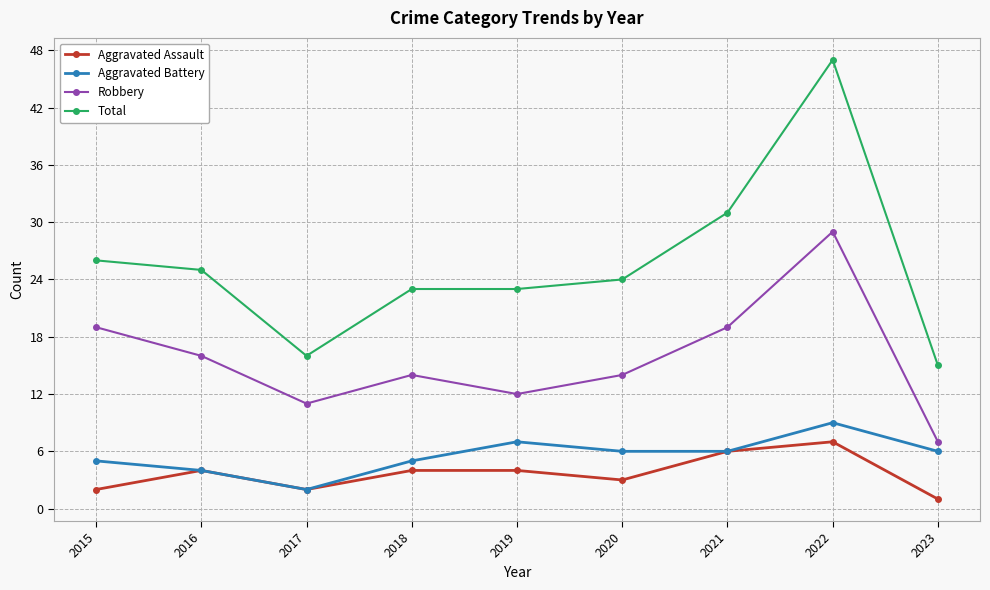

In Aggravated Assault, how many points are lower than both neighbors (excluding endpoints)?

2